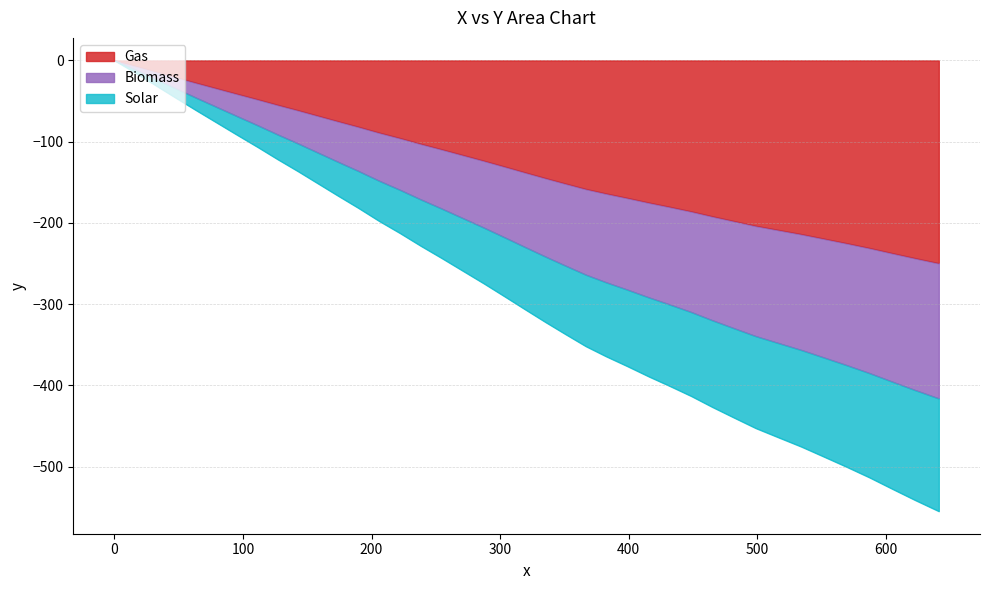

What is the minimum value for Gas?

-249.7